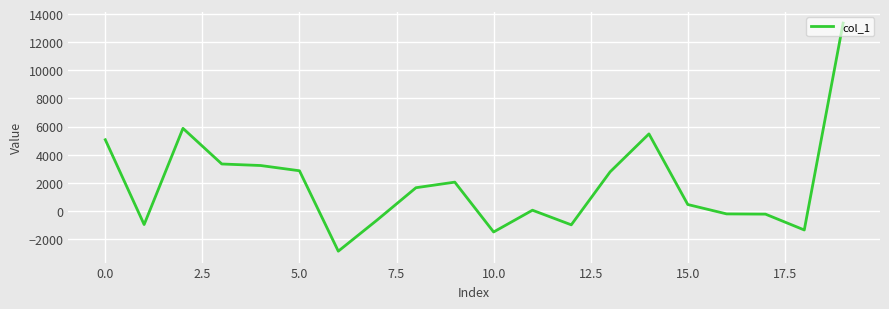

What is the greatest value displayed?

13353.4